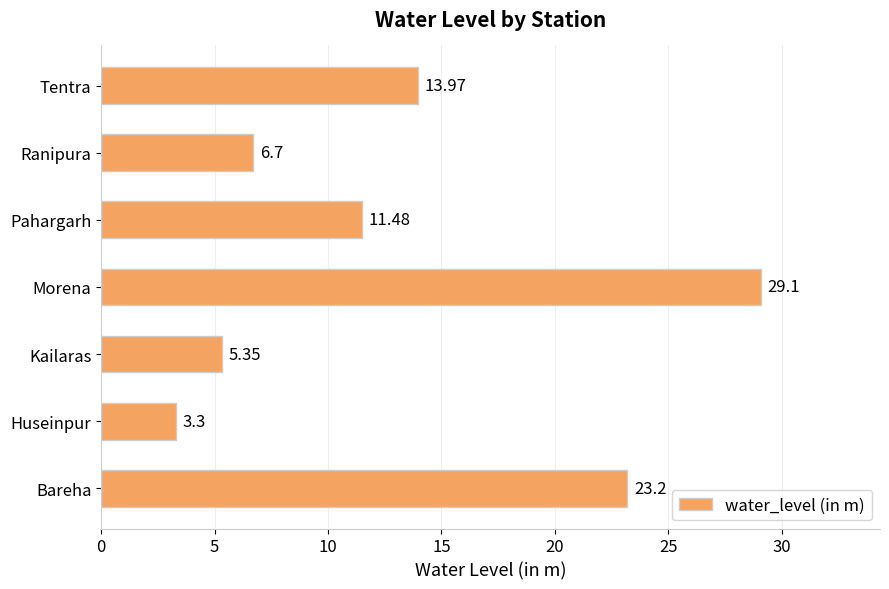

Which label corresponds to the largest value in the chart?

Morena